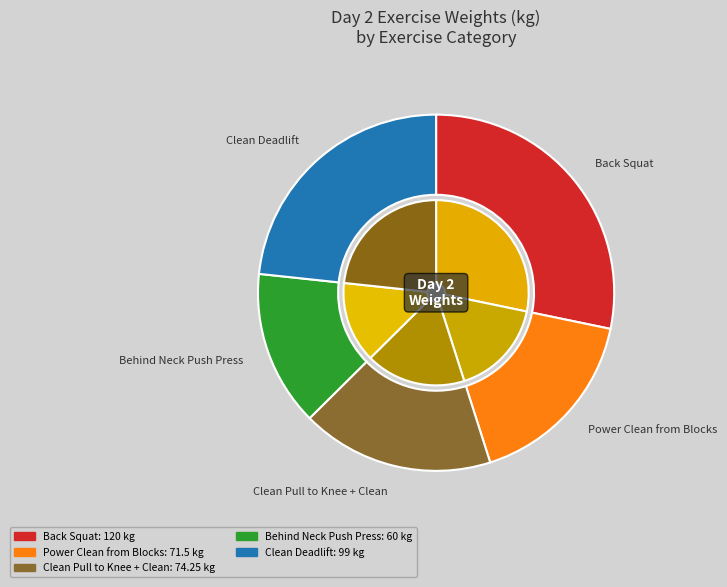

The Behind the Neck Push Press + Behind the Neck Push Jerk slice represents 14% of the pie. True or false?

True